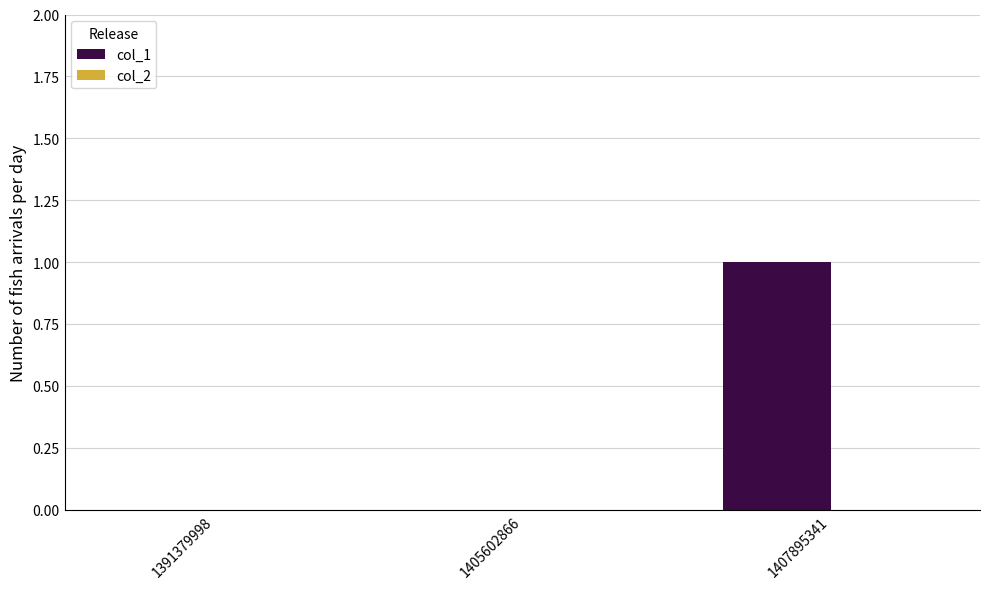

The value at 1407895341 is 2. True or false?

False